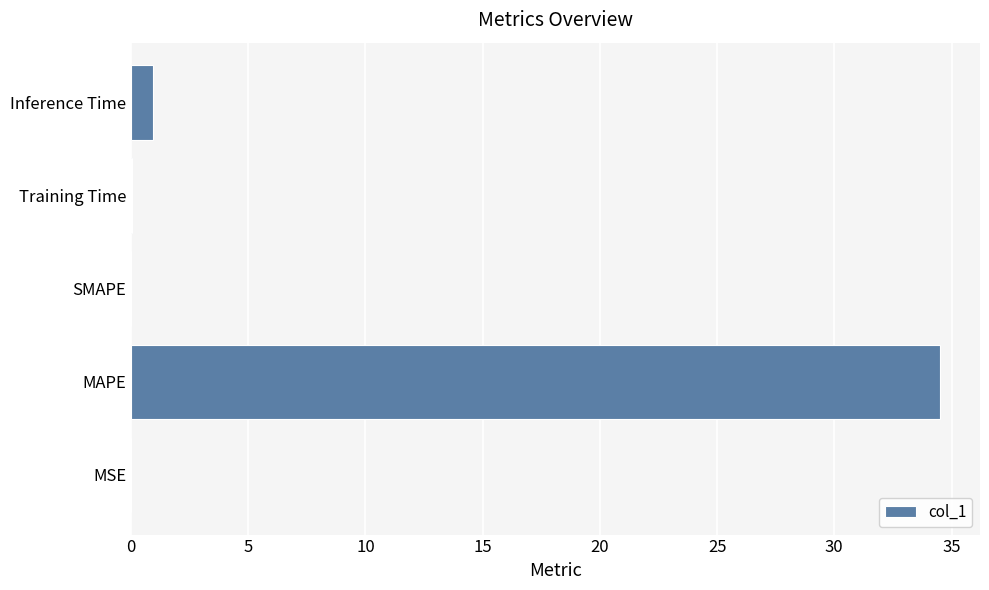

What is the sum of the values at MAPE and SMAPE?

34.5